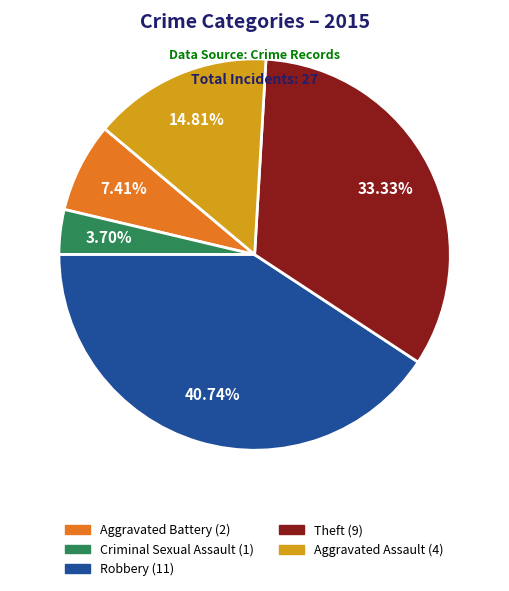

Is Aggravated Assault the majority of the pie?

No